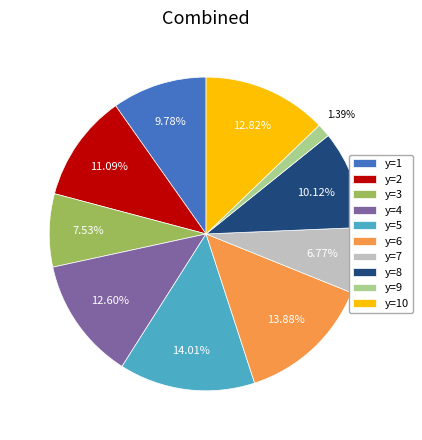

To the nearest percent, what portion does y=4 represent?

13%